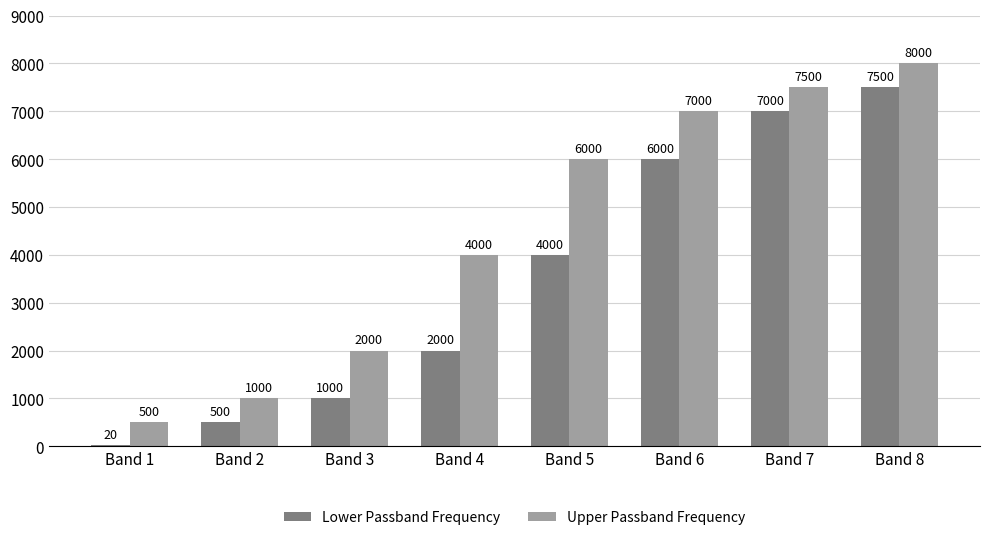

The value of Upper Passband Frequency at Band 7 is 7500. True or false?

True